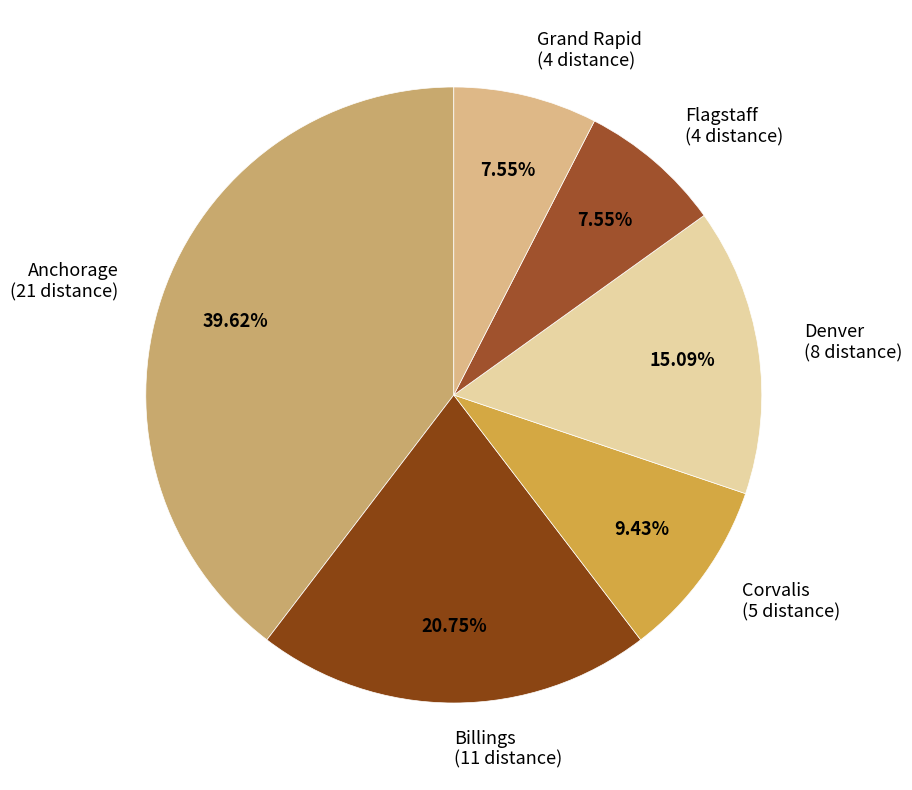

Count the number of slices in the pie.

6